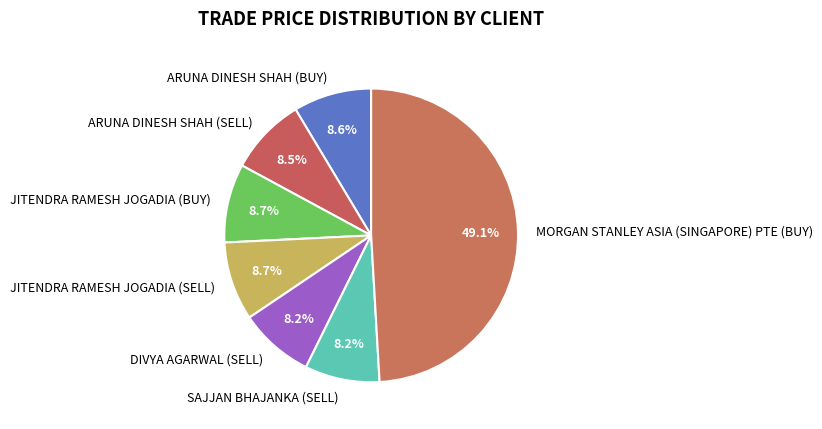

Does MORGAN STANLEY ASIA (SINGAPORE) PTE (BUY) account for over 50% of the chart?

No